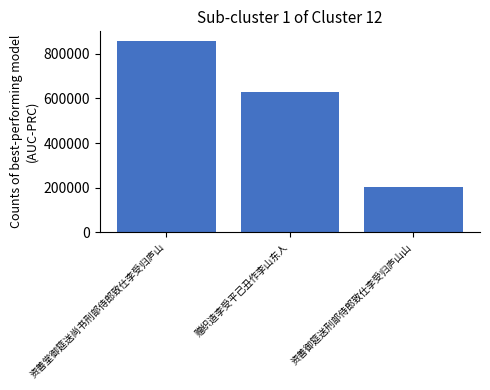

Reading right to left, extract all data points from this chart.

资善御筵送刑部侍郎致仕李受归庐山山=201662	赠织造李受平己丑作李山东人=626631	资善堂御筵送尚书刑部侍郎致仕李受归庐山=857958